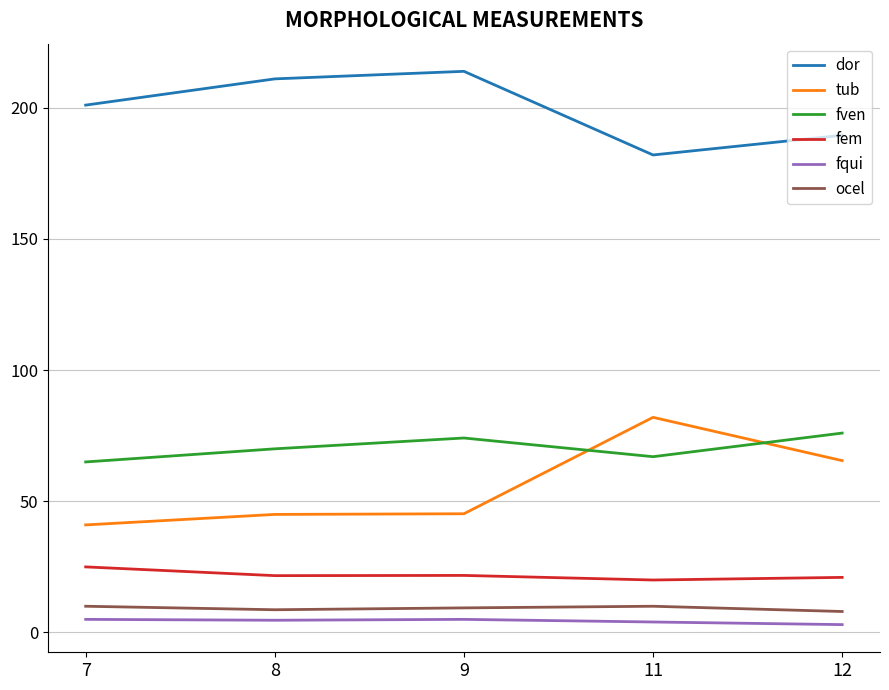

What is the spread (max minus min) of values at 9?

208.9